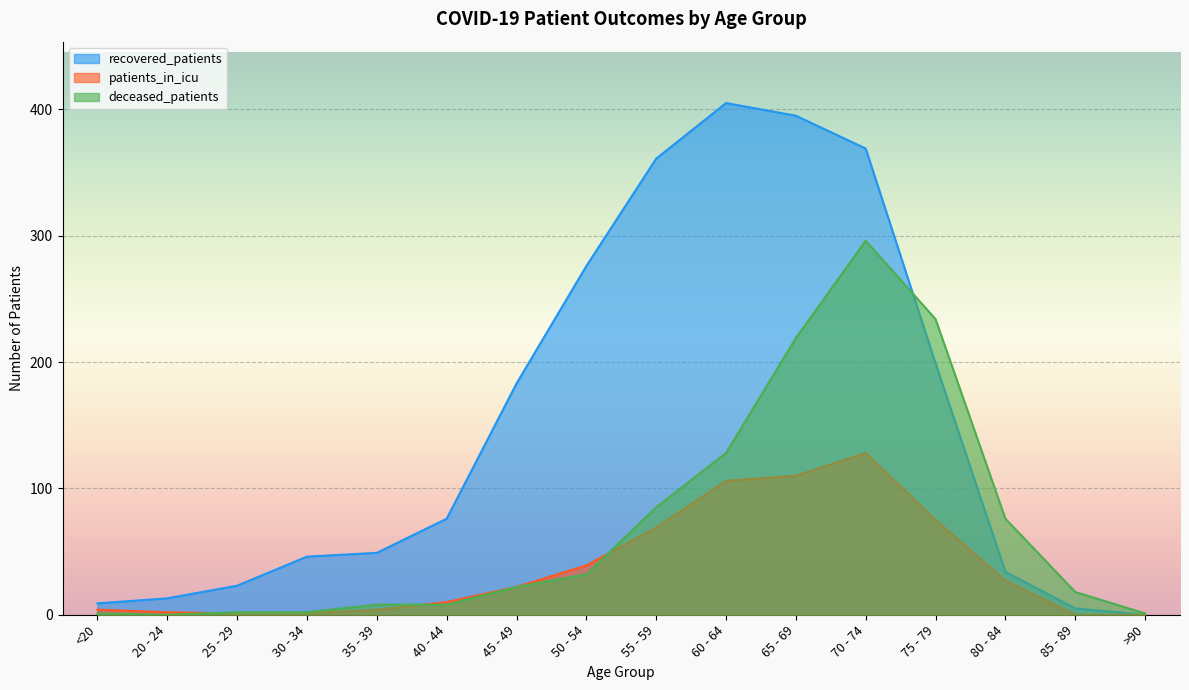

At which category does recovered_patients reach its first local peak?

60 - 64